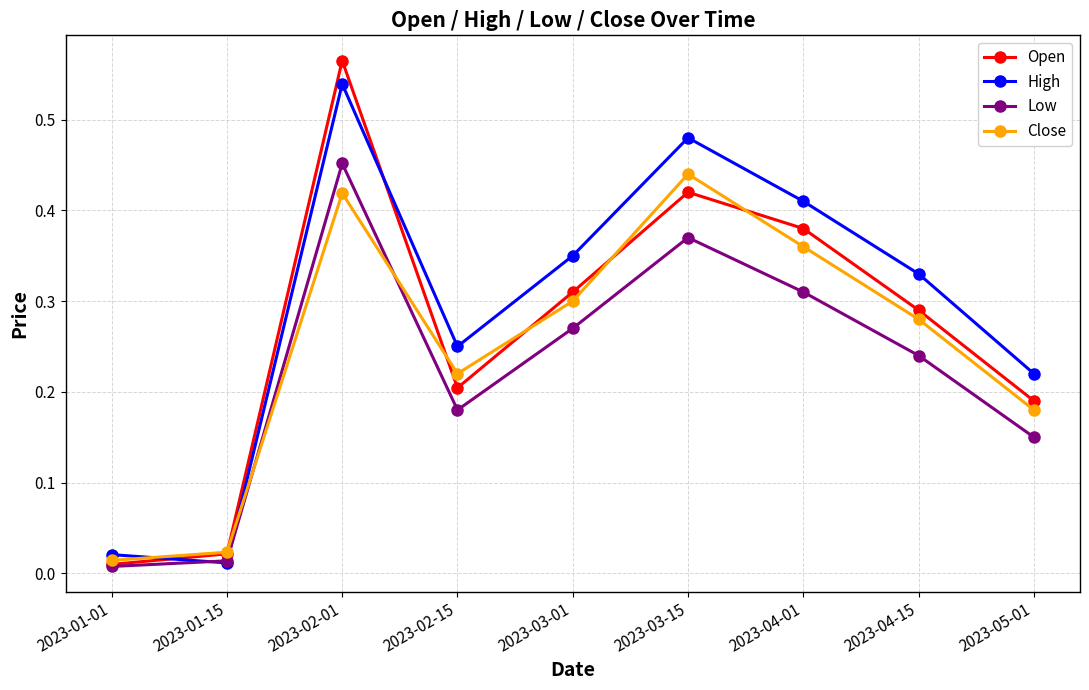

What is the sum of all Close values?

2.2